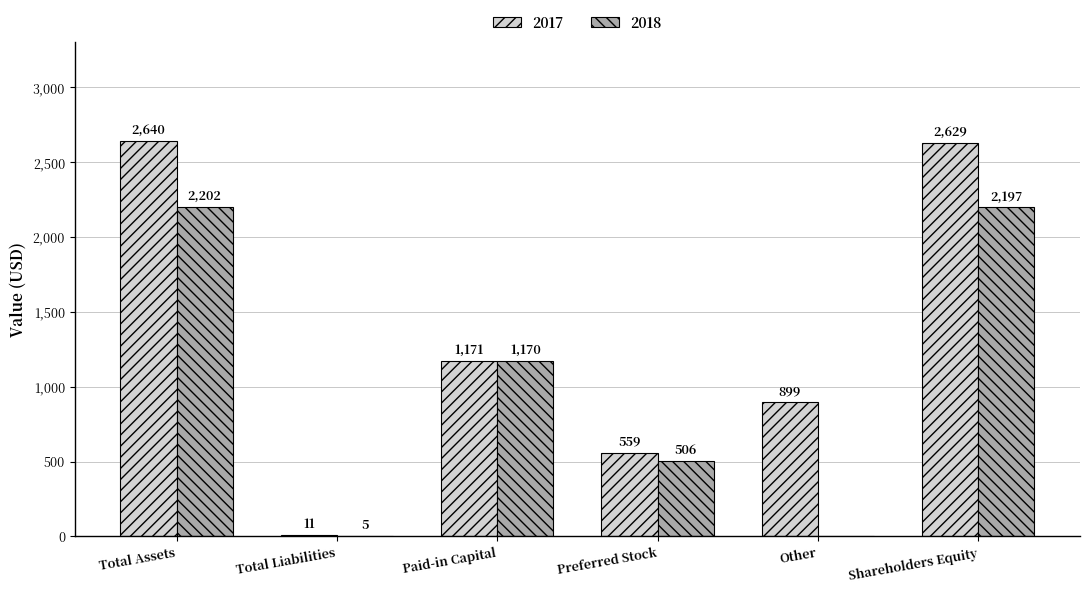

What is the total value across all series at Total Assets?

4842